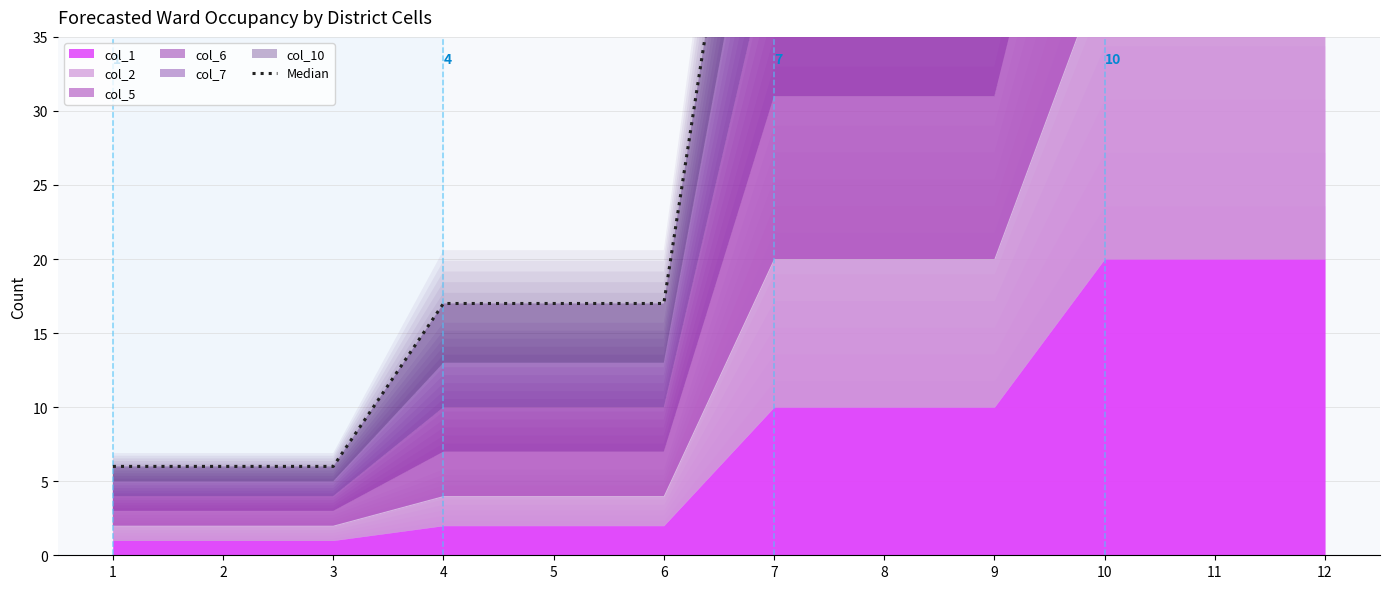

How many lines are shown in the chart?

1